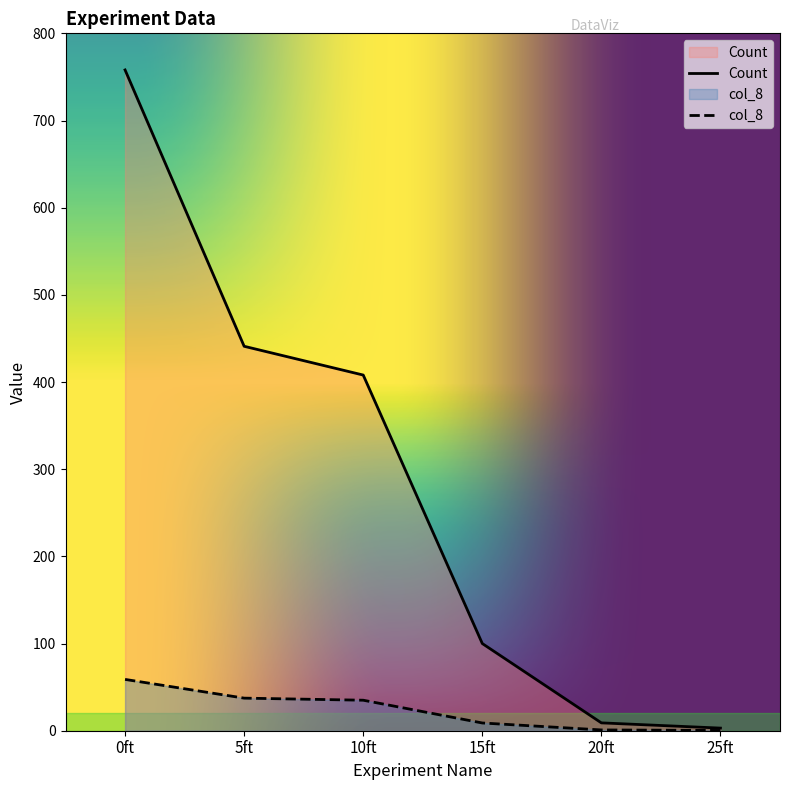

Does the chart have visible grid lines?

No